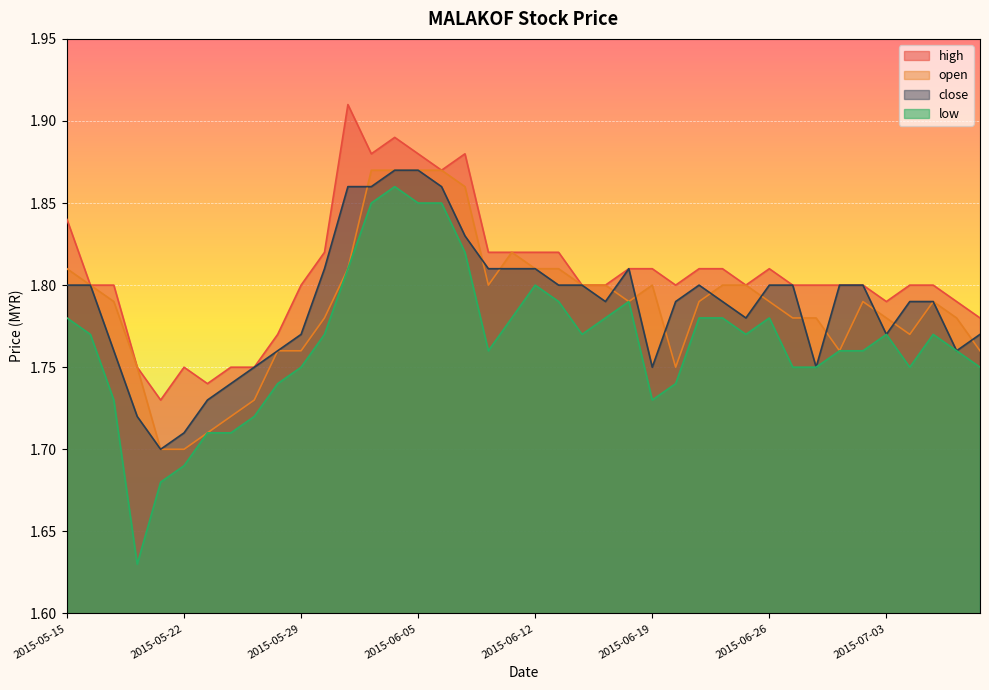

What is the total value across all series at 2015-05-21?

6.8